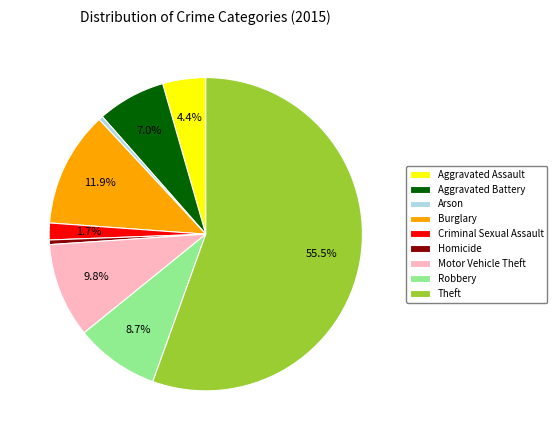

What is the ratio of the value at Motor Vehicle Theft to the value at Aggravated Assault?

2.2